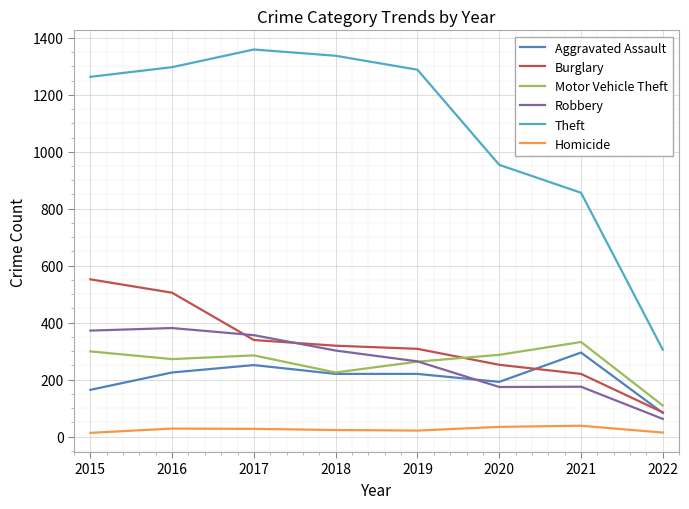

True or false: Burglary and Homicide cross at least once.

False